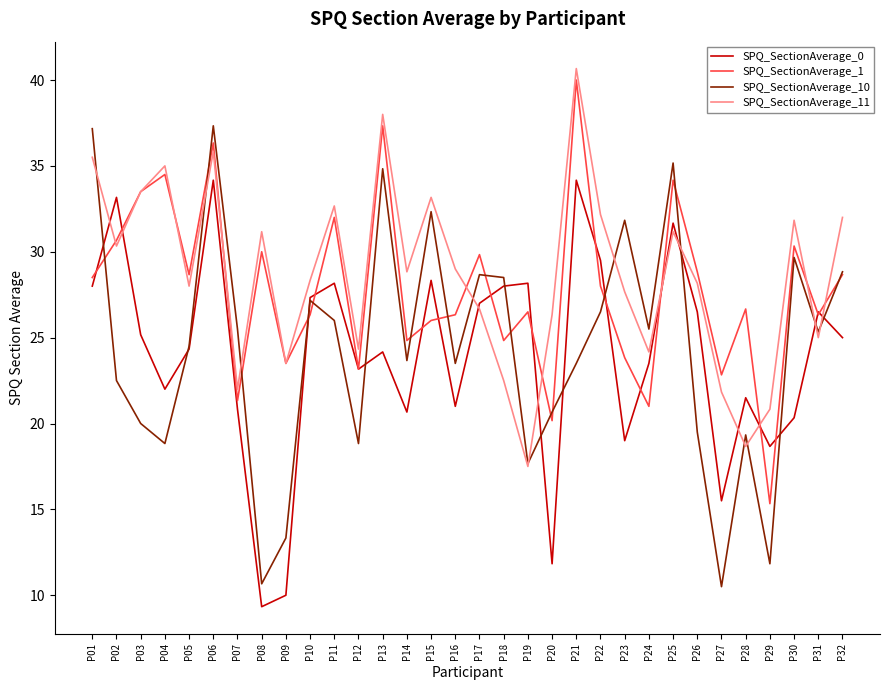

Reading left to right, what are all the values shown in this chart?

SPQ_SectionAverage_0: P01=28.0	P02=33.2	P03=25.2	P04=22.0	P05=24.3	P06=34.2	P07=20.8	P08=9.3	P09=10.0	P10=27.3	P11=28.2	P12=23.2	P13=24.2	P14=20.7	P15=28.3	P16=21.0	P17=27.0	P18=28.0	P19=28.2	P20=11.8	P21=34.2	P22=29.5	P23=19.0	P24=23.5	P25=31.7	P26=26.5	P27=15.5	P28=21.5	P29=18.7	P30=20.3	P31=26.5	P32=25.0
SPQ_SectionAverage_1: P01=28.5	P02=30.7	P03=33.5	P04=34.5	P05=28.7	P06=36.3	P07=21.3	P08=30.0	P09=23.5	P10=26.3	P11=32.0	P12=23.2	P13=37.3	P14=24.8	P15=26.0	P16=26.3	P17=29.8	P18=24.8	P19=26.5	P20=20.2	P21=40.0	P22=28.0	P23=23.8	P24=21.0	P25=34.2	P26=28.8	P27=22.8	P28=26.7	P29=15.3	P30=30.3	P31=26.3	P32=28.7
SPQ_SectionAverage_10: P01=37.2	P02=22.5	P03=20.0	P04=18.8	P05=24.5	P06=37.3	P07=25.5	P08=10.7	P09=13.3	P10=27.2	P11=26.0	P12=18.8	P13=34.8	P14=23.7	P15=32.3	P16=23.5	P17=28.7	P18=28.5	P19=17.7	P20=20.7	P21=23.5	P22=26.5	P23=31.8	P24=25.5	P25=35.2	P26=19.5	P27=10.5	P28=19.3	P29=11.8	P30=29.7	P31=25.3	P32=28.8
SPQ_SectionAverage_11: P01=35.5	P02=30.3	P03=33.5	P04=35.0	P05=28.0	P06=35.8	P07=22.0	P08=31.2	P09=23.5	P10=28.3	P11=32.7	P12=24.3	P13=38.0	P14=28.8	P15=33.2	P16=29.0	P17=26.7	P18=22.5	P19=17.5	P20=26.3	P21=40.7	P22=32.2	P23=27.7	P24=24.2	P25=31.2	P26=28.2	P27=21.8	P28=18.7	P29=20.8	P30=31.8	P31=25.0	P32=32.0